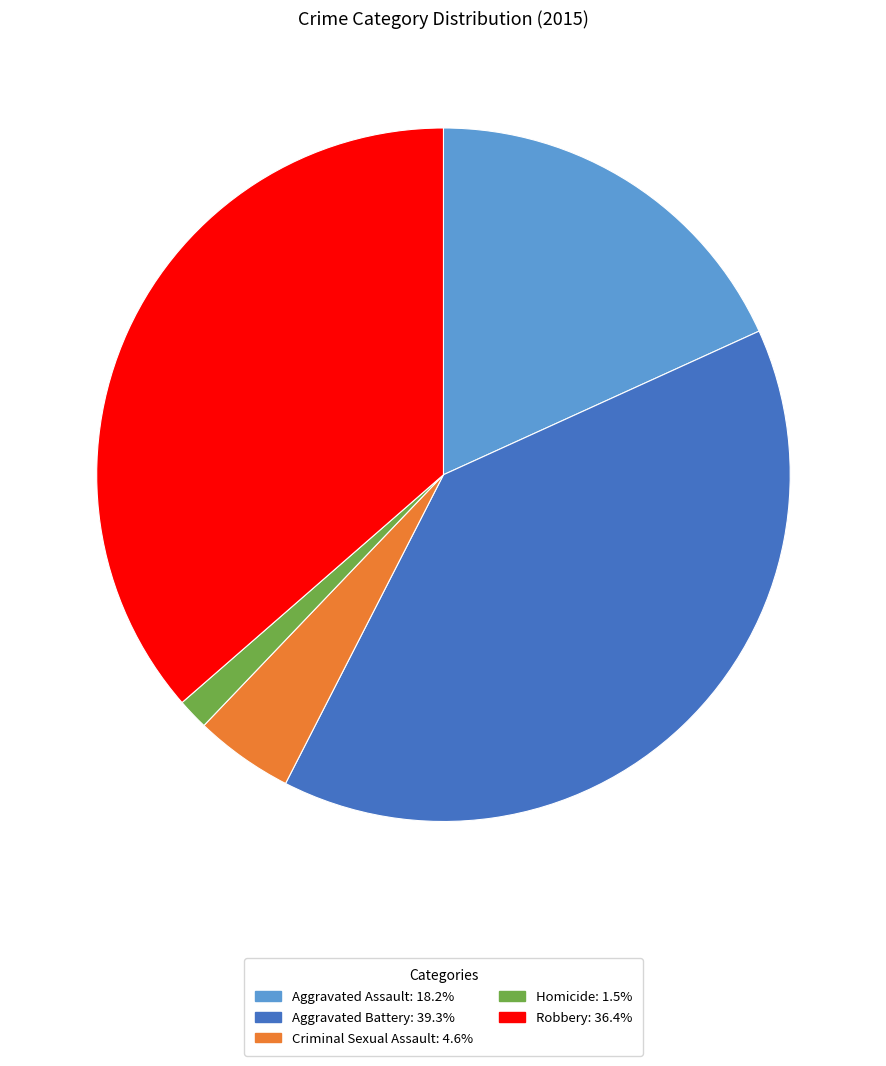

Which has a higher value, Homicide or Robbery?

Robbery